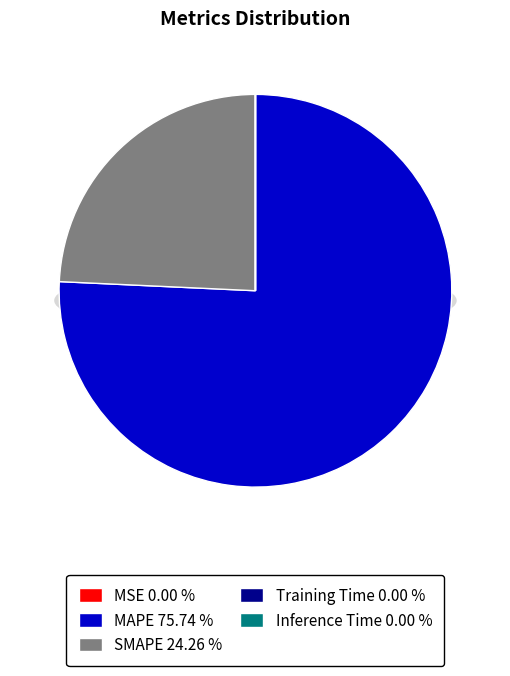

To the nearest percent, what portion does SMAPE represent?

24%